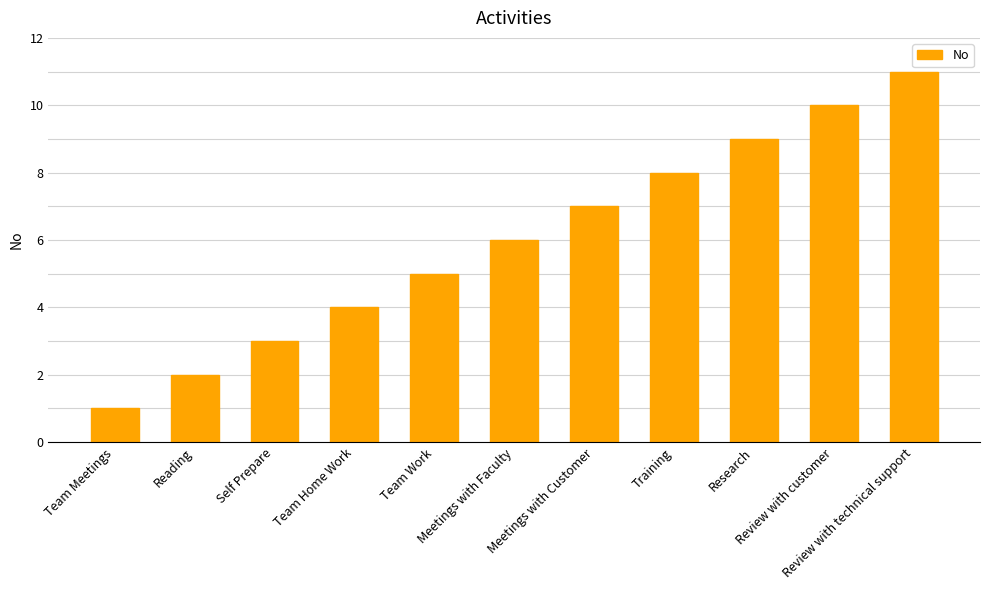

The value at Team Work is 2. True or false?

False